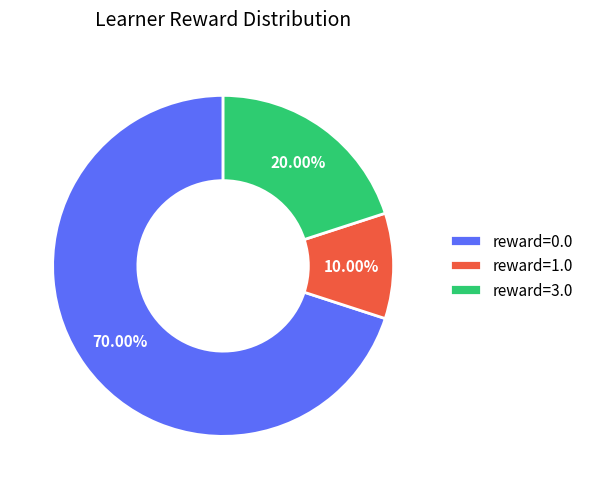

Rank the categories by value from lowest to highest.

reward=1.0, reward=3.0, reward=0.0